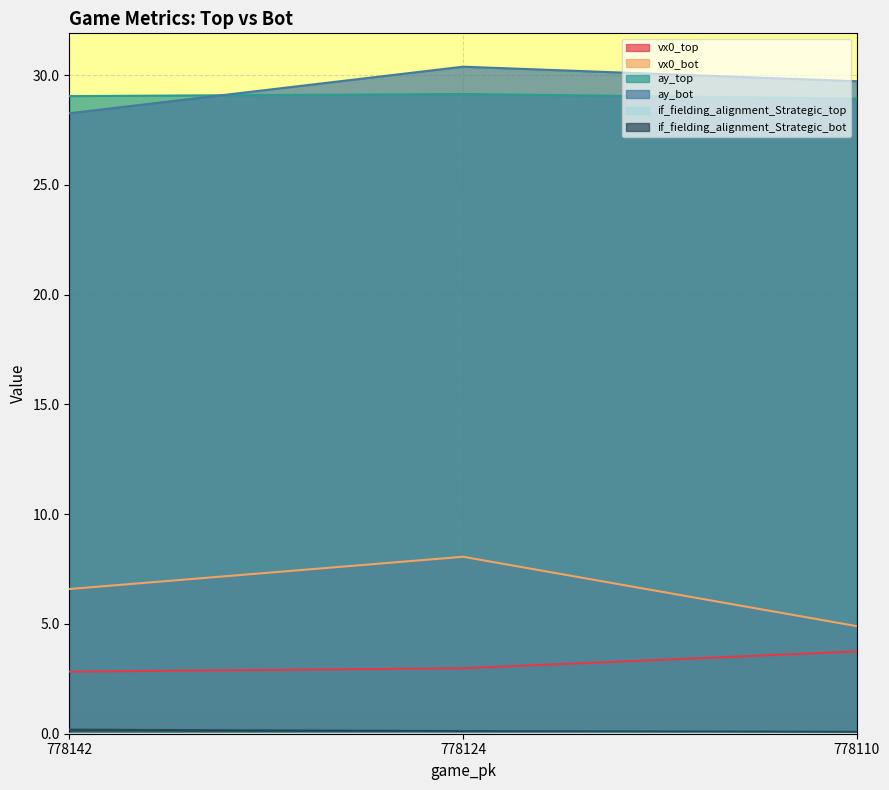

The value of ay_bot at 778142 is 15.8. True or false?

False